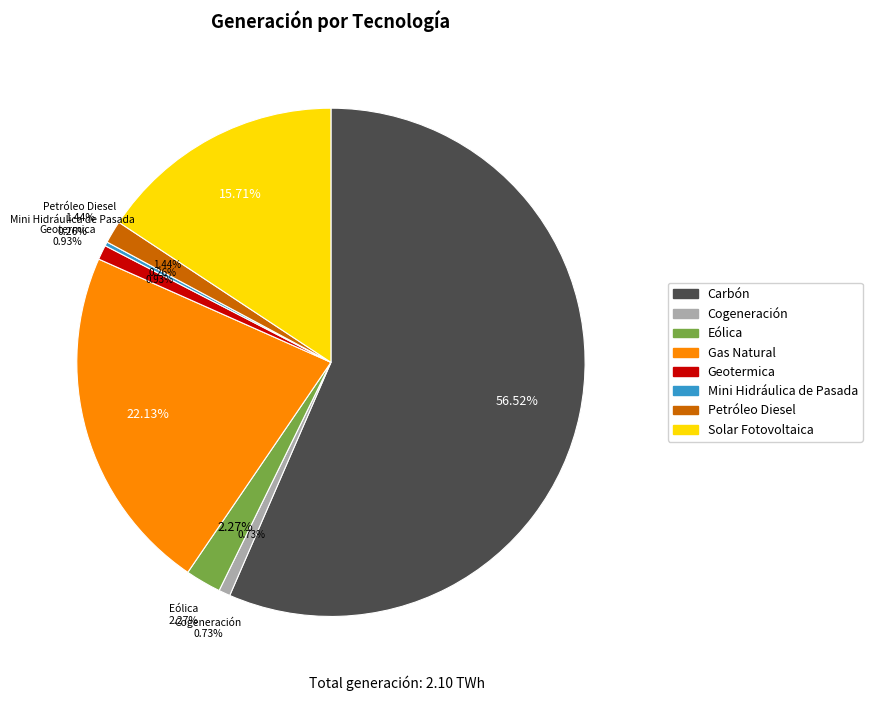

What is the smallest slice in the pie chart?

Mini Hidráulica de Pasada